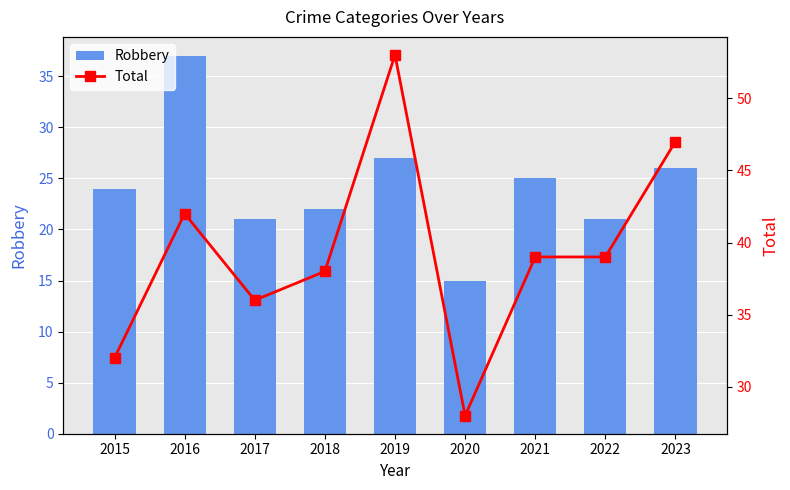

Read the Robbery value at 2022.

21